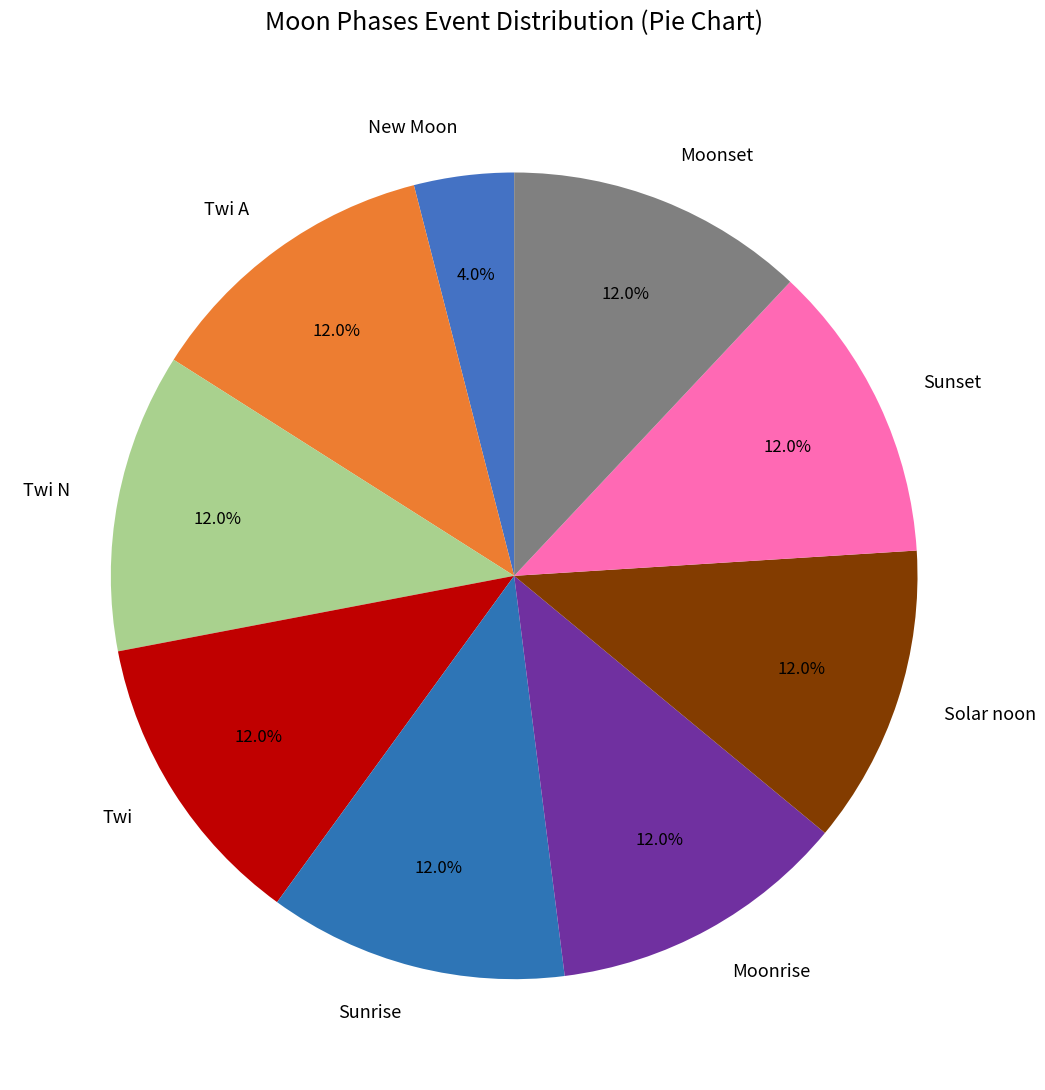

Which slice is the smallest?

New Moon